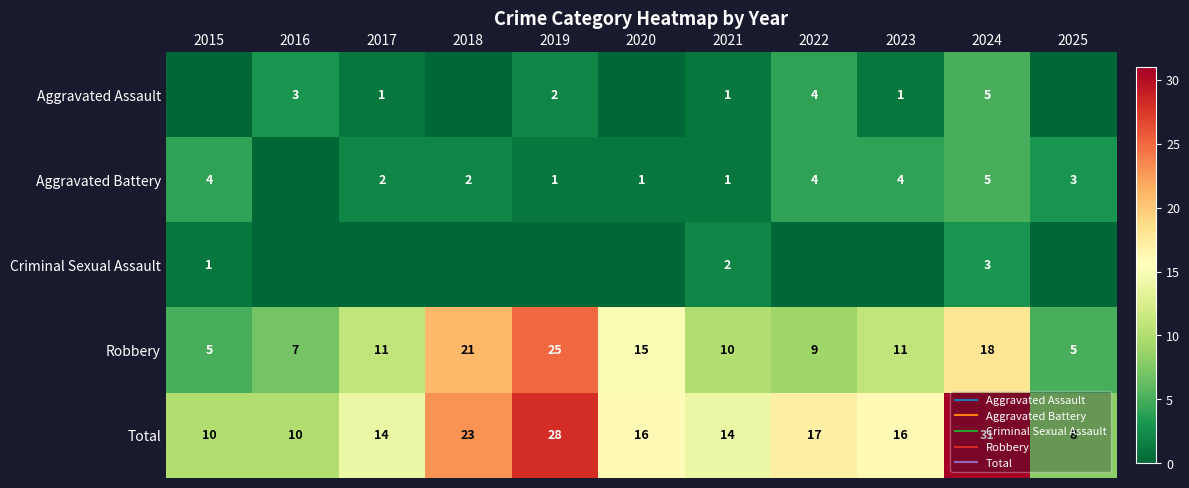

True or false: Total has a value of 28 at 2019.

True